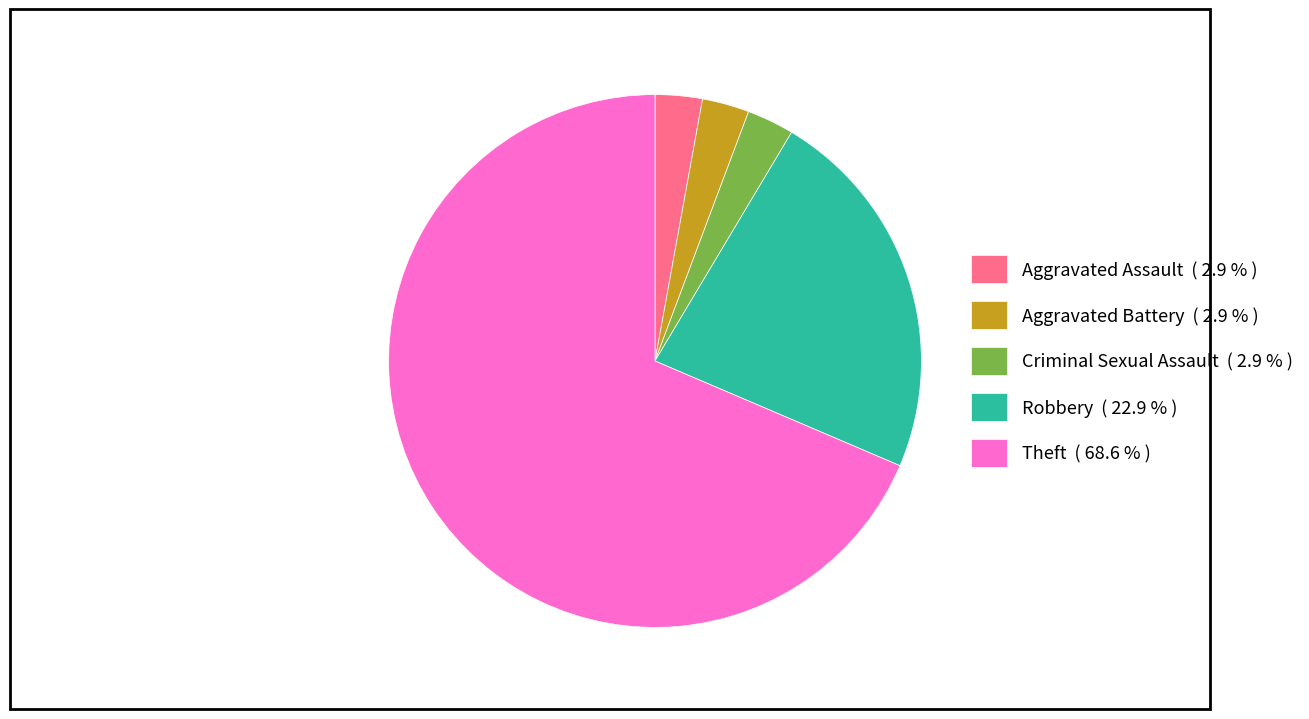

Is the sum of Aggravated Assault ( 2.9 % ) and Theft ( 68.6 % ) greater than half?

Yes